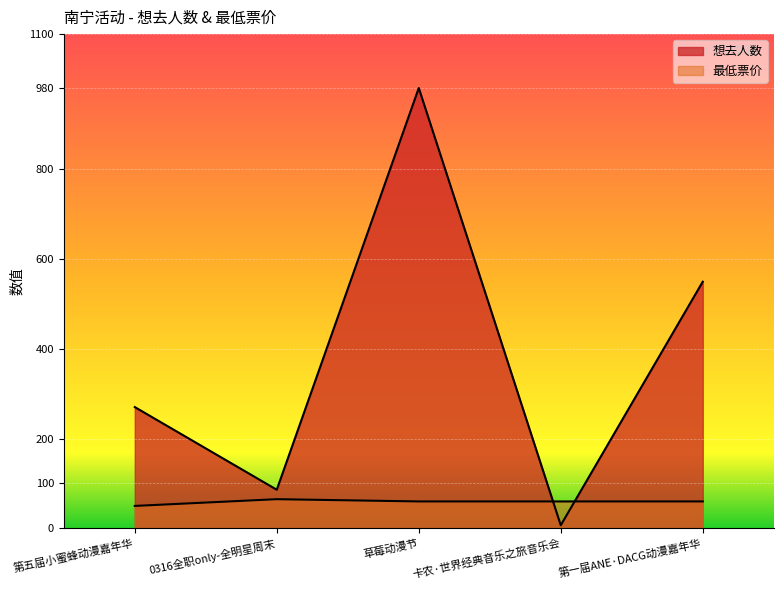

Is it true that 想去人数 equals 127 at 0316全职only-全明星周末?

False